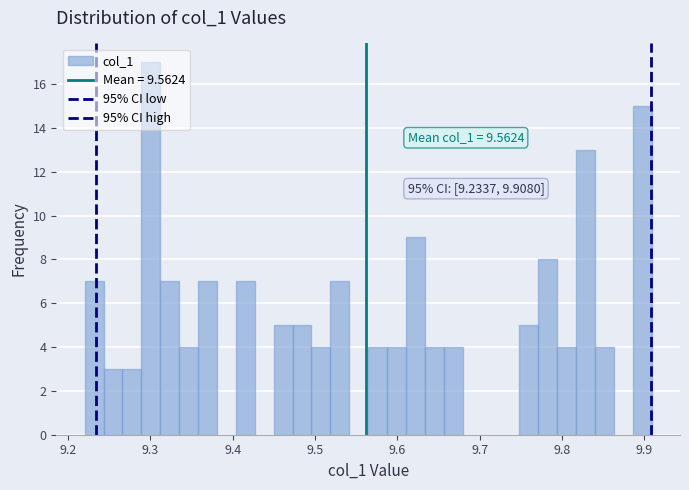

Read against the x-axis, roughly where is the centre of the tallest bar?

9.30